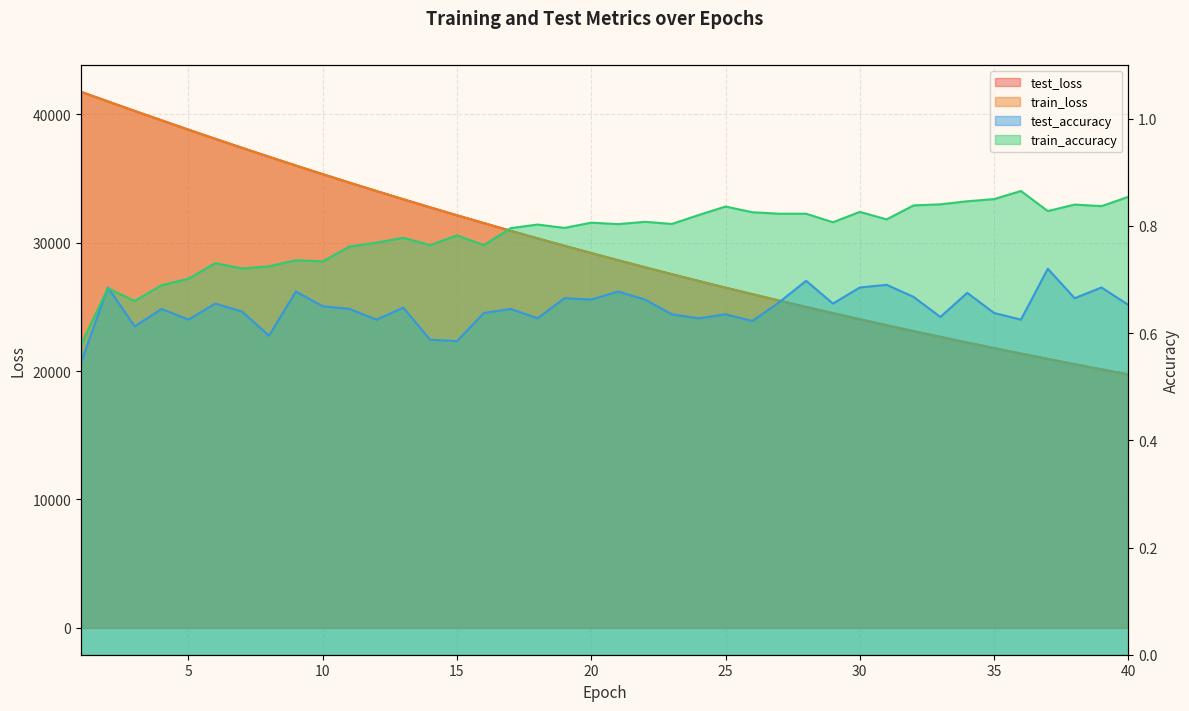

What is the average value of the train_accuracy series?

0.8